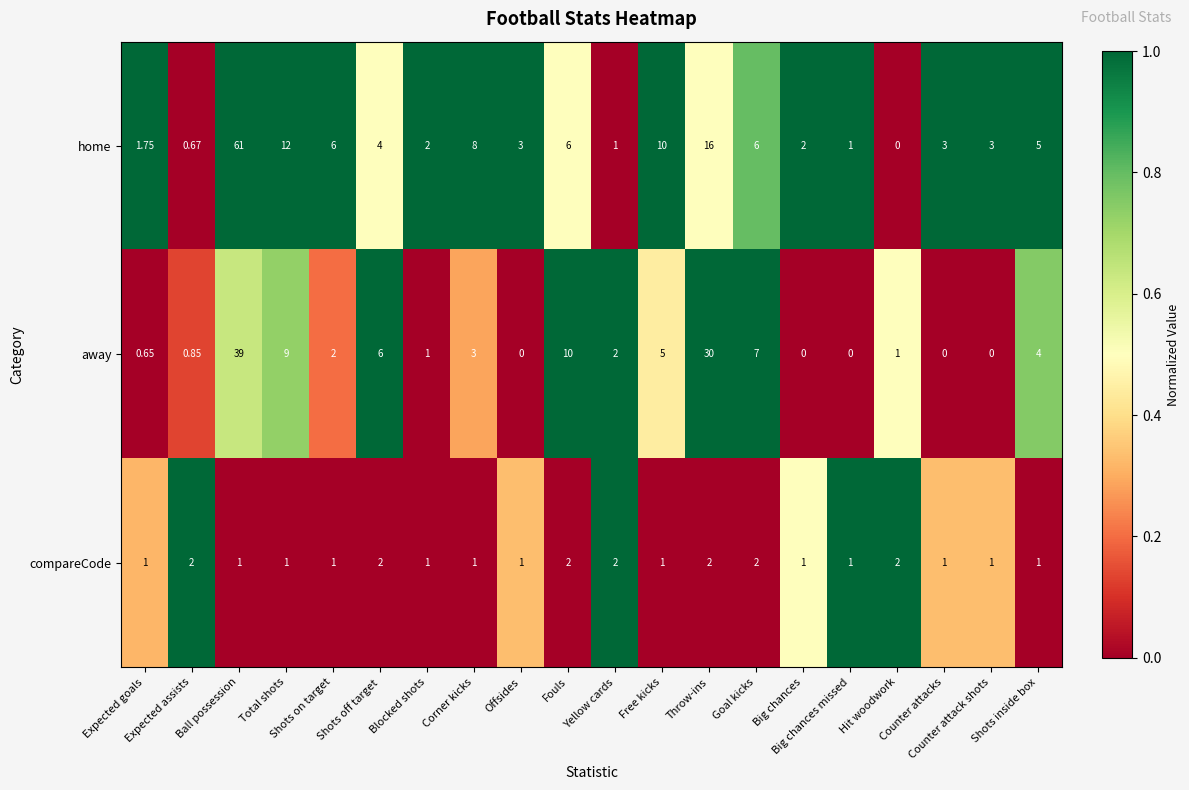

Which series has the widest spread of values?

home